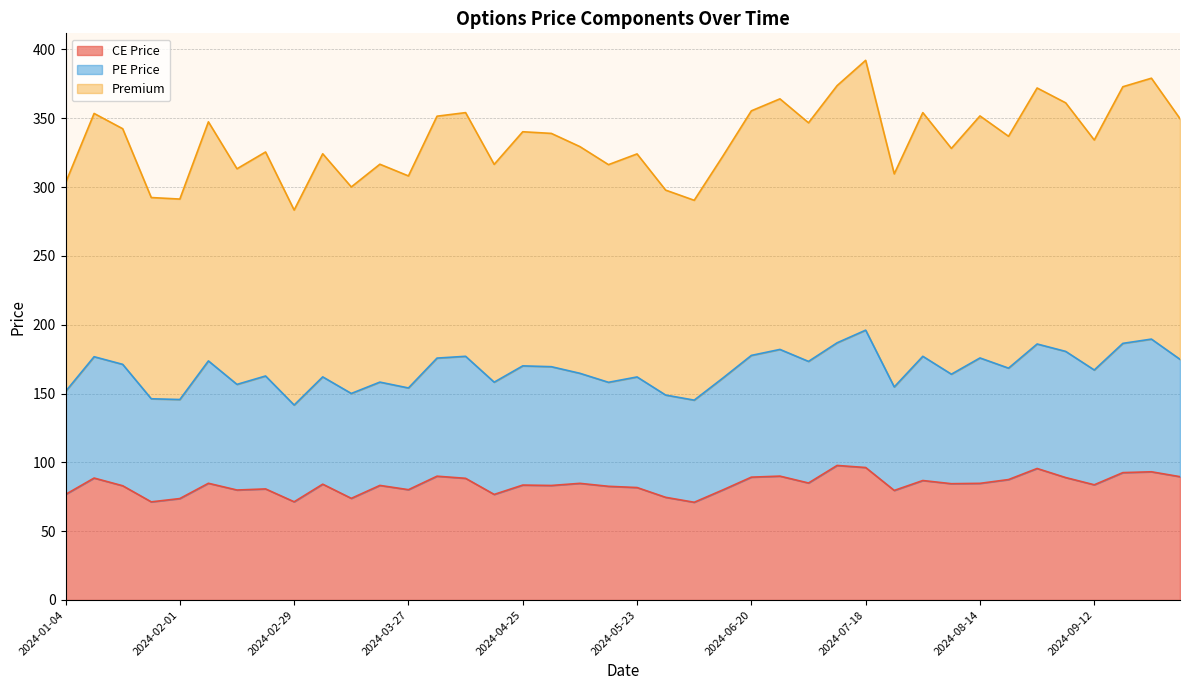

What is the label of the 14th point from the left?

2024-04-04